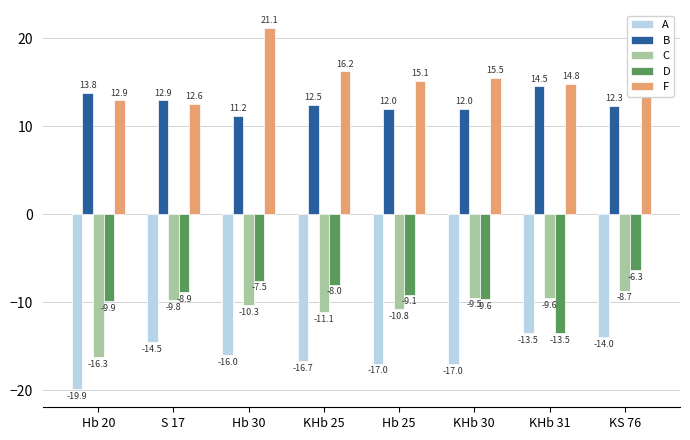

The F series shows 15.1 at Hb 25. True or false?

True